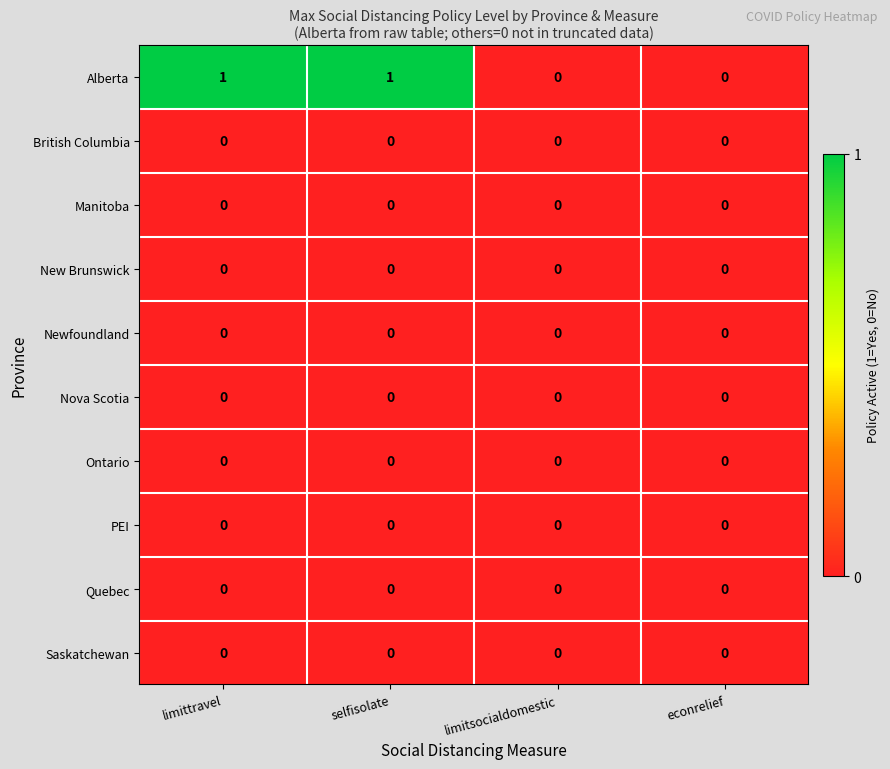

Which series has the largest range (max minus min)?

Alberta